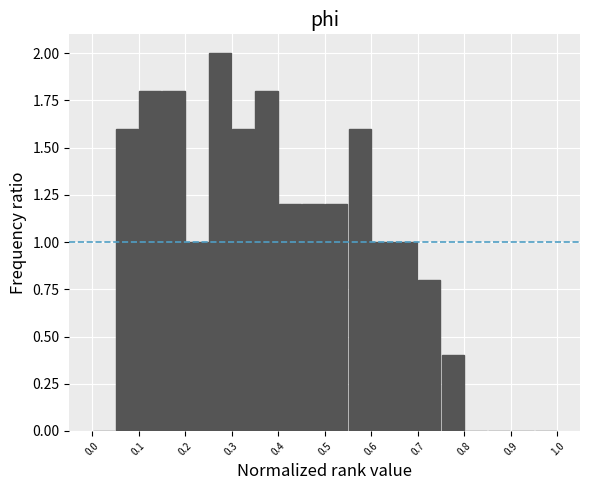

What is the height of the bar covering 0.20 to 0.25 on the x-axis? The values are not printed on the chart, so give them approximately, as read against the axis.

1.0